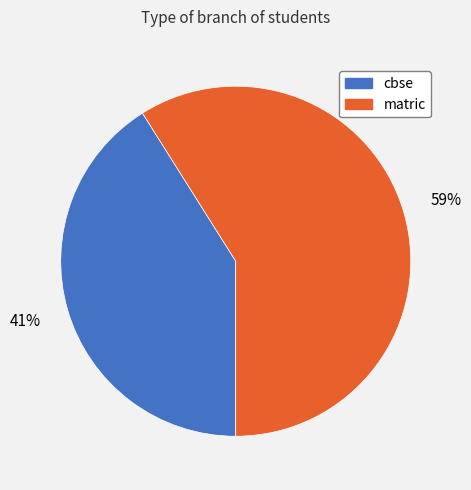

Between matric and cbse, which is larger?

matric